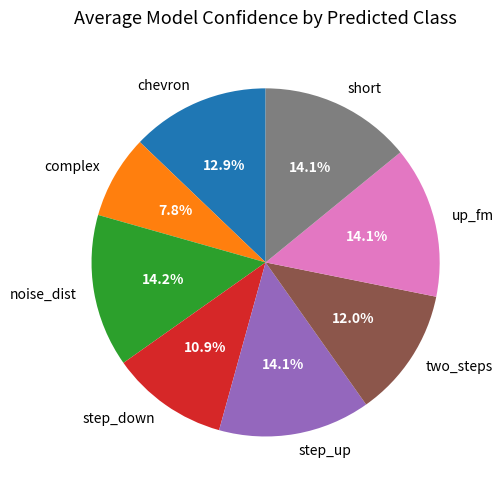

How many segments does this pie chart have?

8